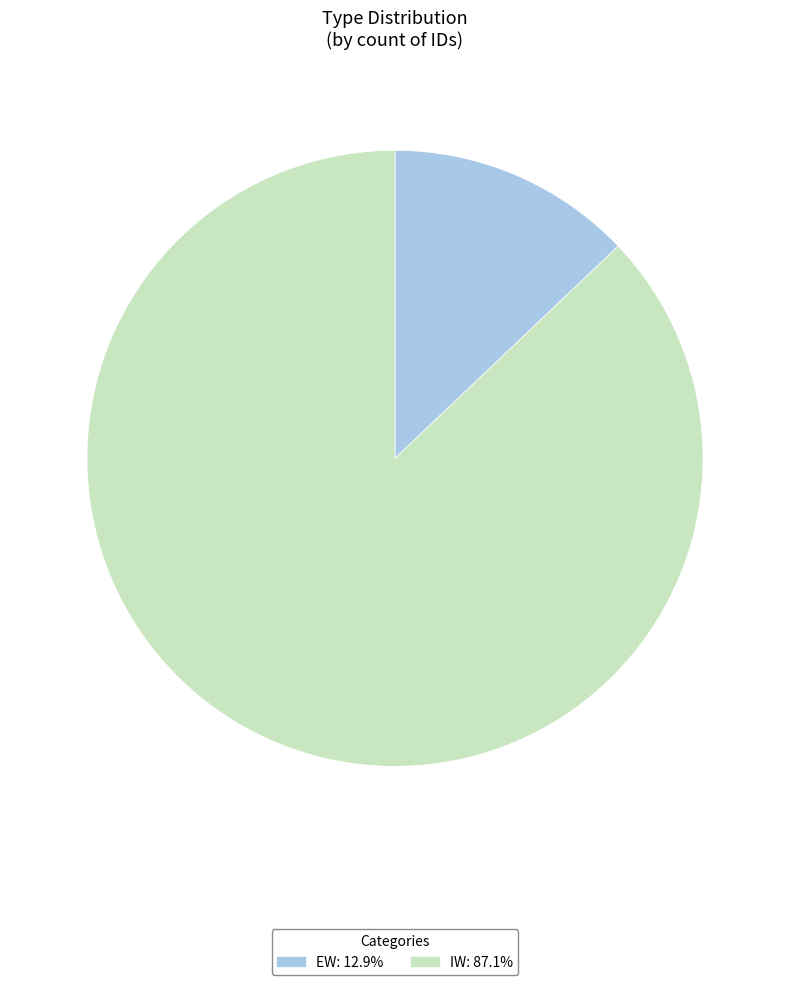

Which slice is the smallest?

EW